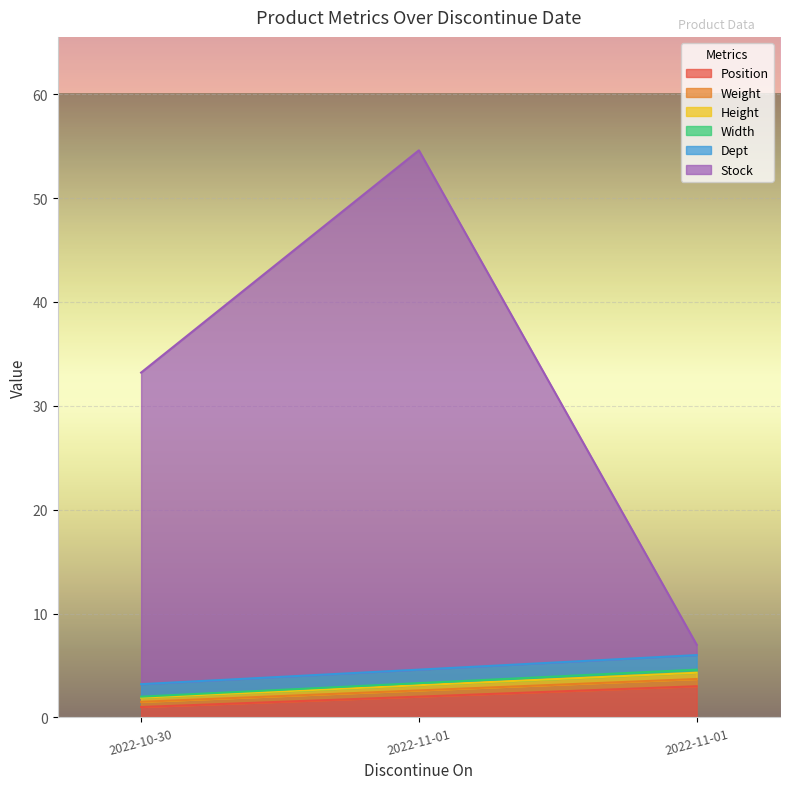

Does the chart display data point markers on the line(s)?

No